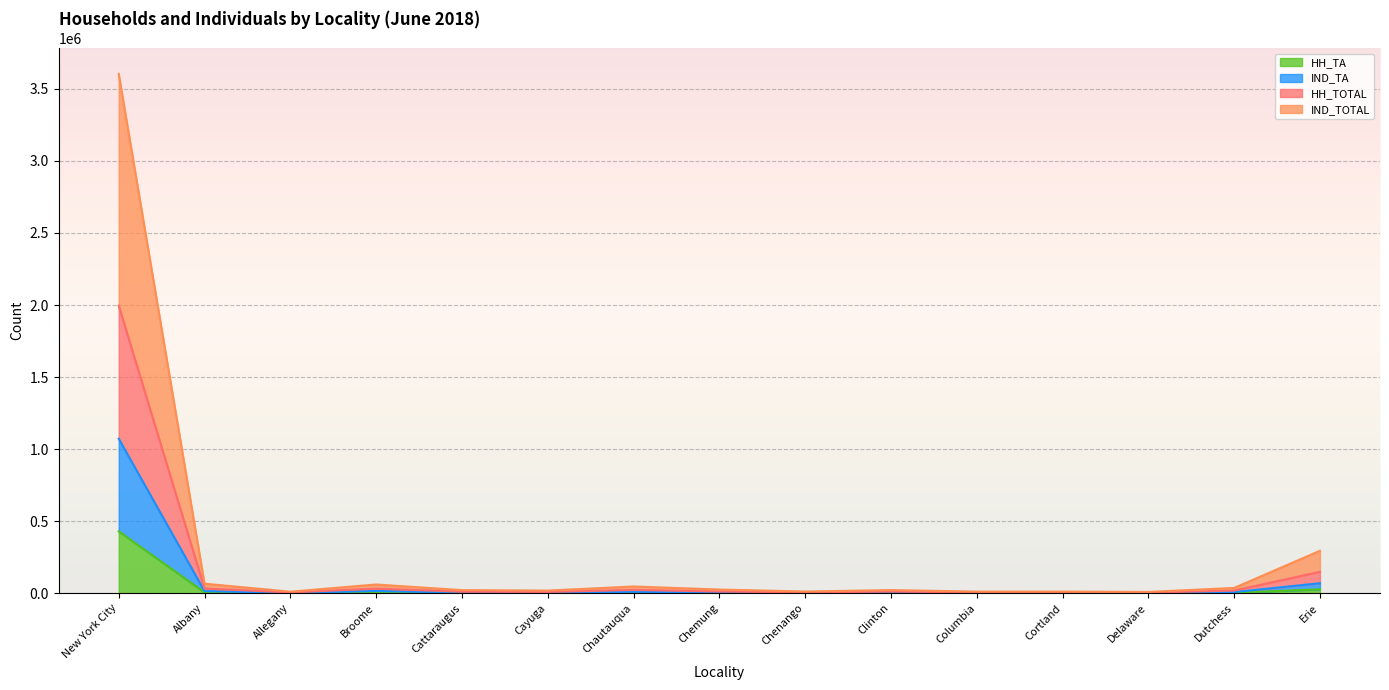

What is the label of the 3rd point from the right?

Delaware